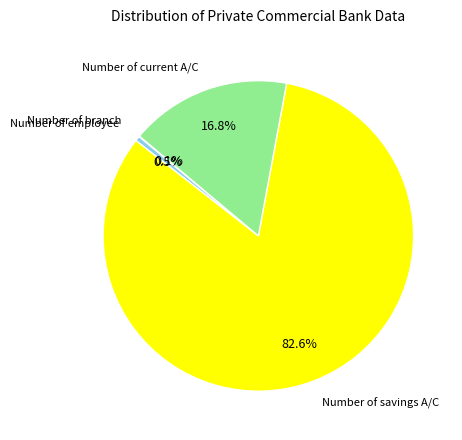

How much of the chart is everything except Number of current A/C?

83.2%